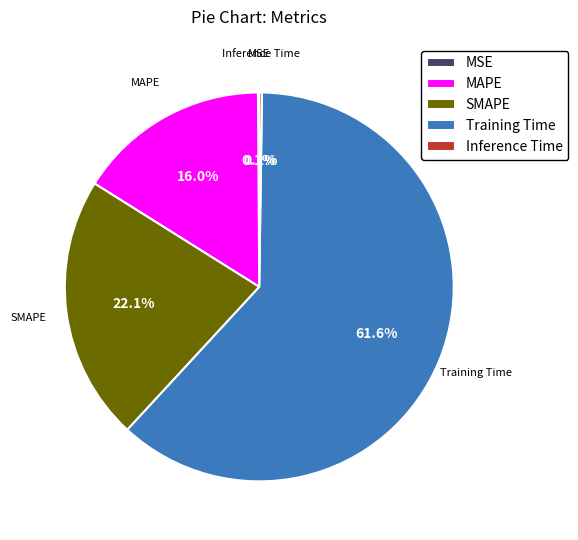

Combined, do Training Time and MAPE account for over 50%?

Yes